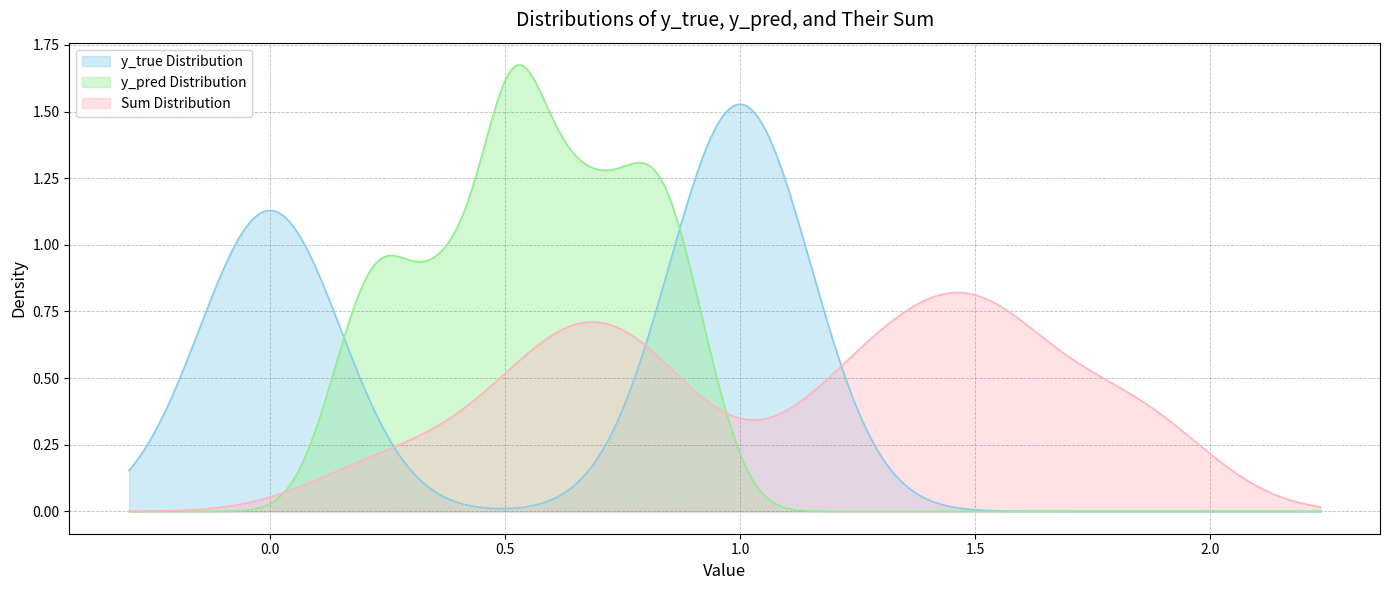

Rank the series by their maximum value, from lowest to highest.

Sum Distribution, y_true Distribution, y_pred Distribution